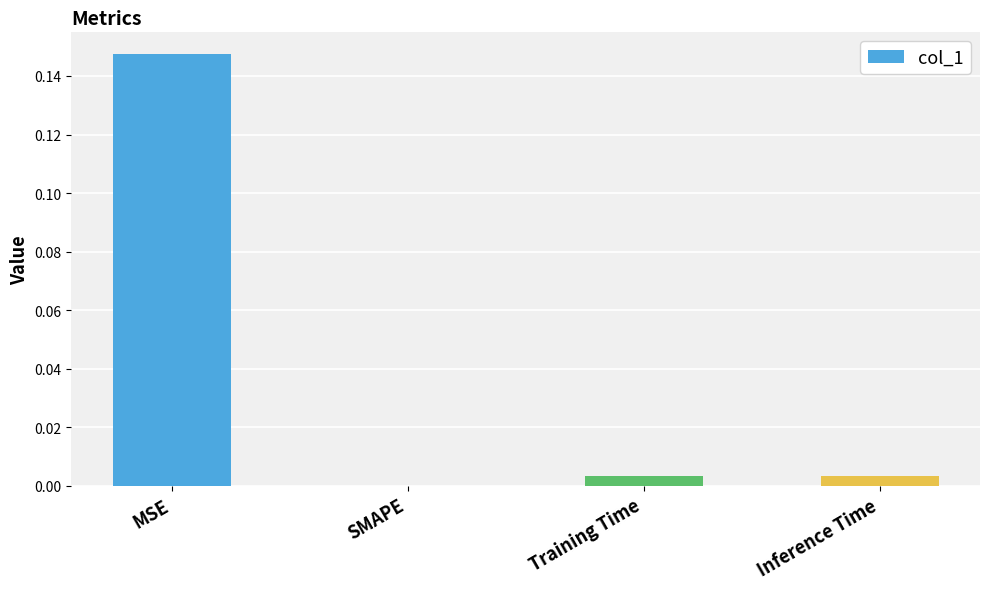

Which has a higher value, Training Time or MSE?

MSE